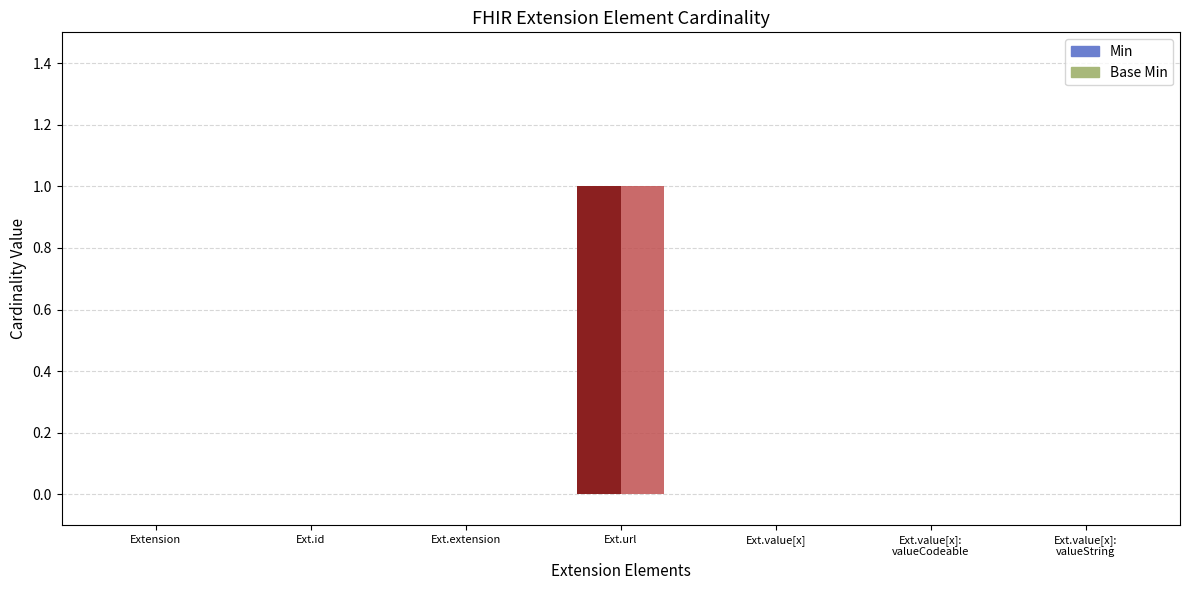

How many bars are there in each group?

2